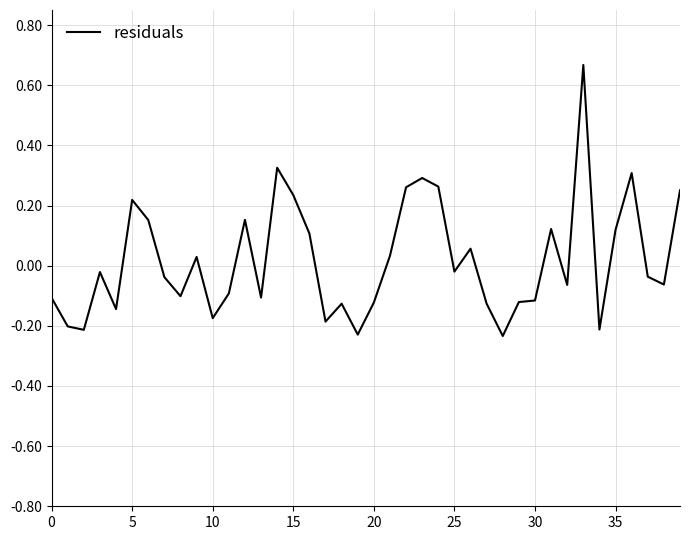

What is the difference between the maximum and minimum values?

0.9